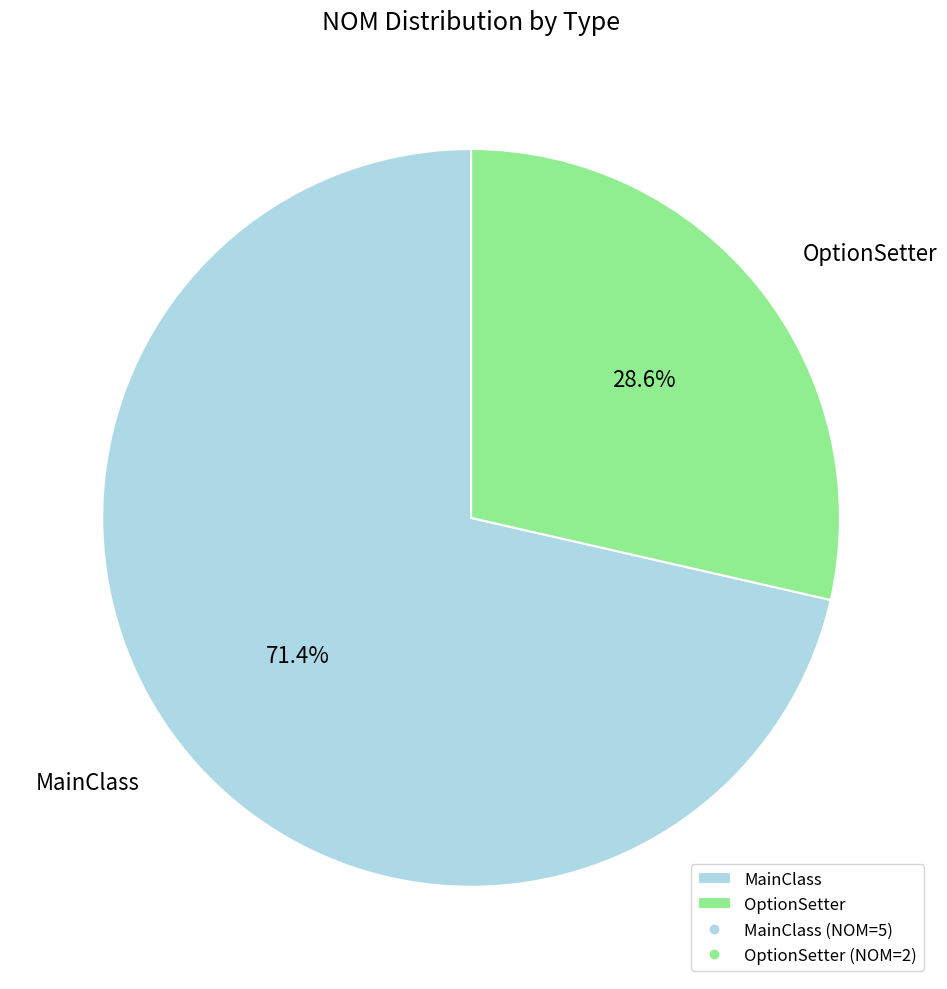

Is the sum of MainClass and OptionSetter greater than half?

Yes